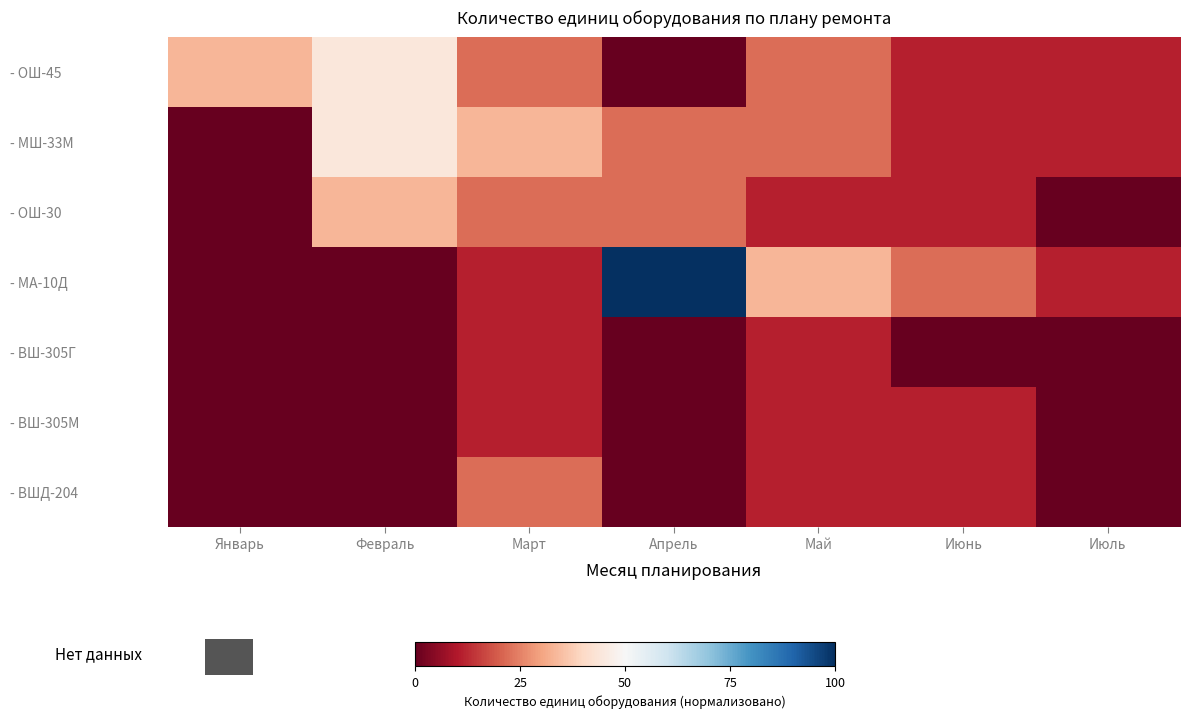

Reading right to left, list all the values displayed in this chart.

- ОШ-45: Июль=11.1	Июнь=11.1	Май=22.2	Апрель=0.0	Март=22.2	Февраль=44.4	Январь=33.3
- МШ-33М: Июль=11.1	Июнь=11.1	Май=22.2	Апрель=22.2	Март=33.3	Февраль=44.4	Январь=0.0
- ОШ-30: Июль=0.0	Июнь=11.1	Май=11.1	Апрель=22.2	Март=22.2	Февраль=33.3	Январь=0.0
- МА-10Д: Июль=11.1	Июнь=22.2	Май=33.3	Апрель=100.0	Март=11.1	Февраль=0.0	Январь=0.0
- ВШ-305Г: Июль=0.0	Июнь=0.0	Май=11.1	Апрель=0.0	Март=11.1	Февраль=0.0	Январь=0.0
- ВШ-305М: Июль=0.0	Июнь=11.1	Май=11.1	Апрель=0.0	Март=11.1	Февраль=0.0	Январь=0.0
- ВШД-204: Июль=0.0	Июнь=11.1	Май=11.1	Апрель=0.0	Март=22.2	Февраль=0.0	Январь=0.0